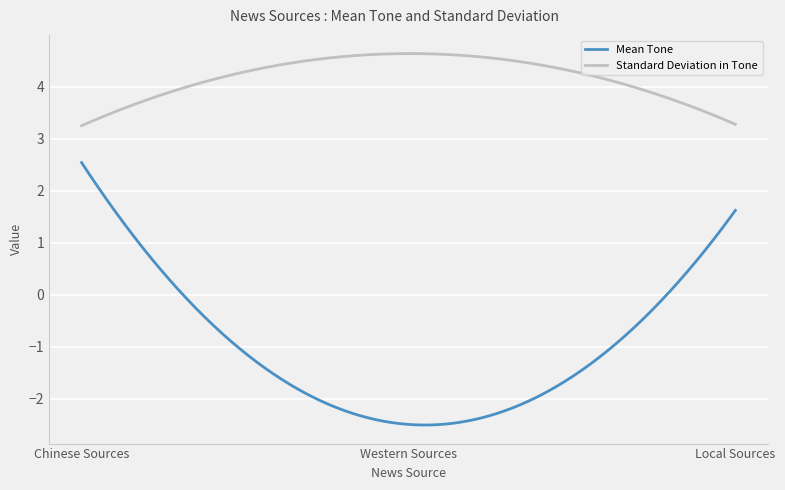

List the series in order of their peak value, lowest first.

Mean Tone, Standard Deviation in Tone